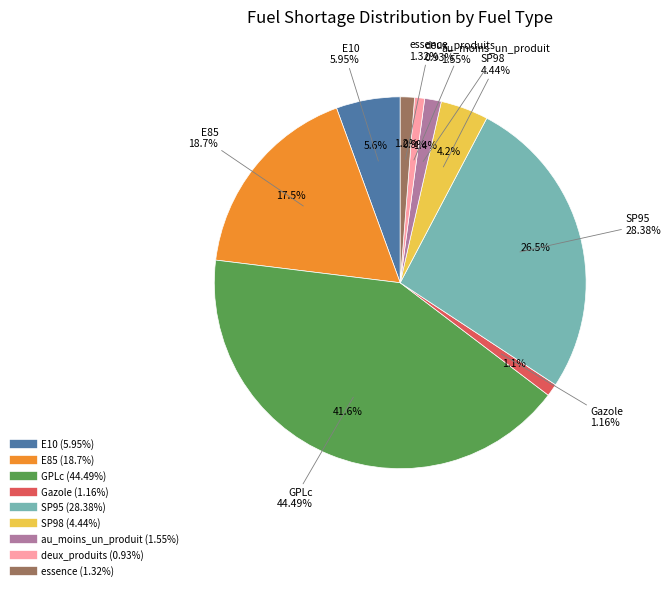

Is there a majority slice in this chart?

No